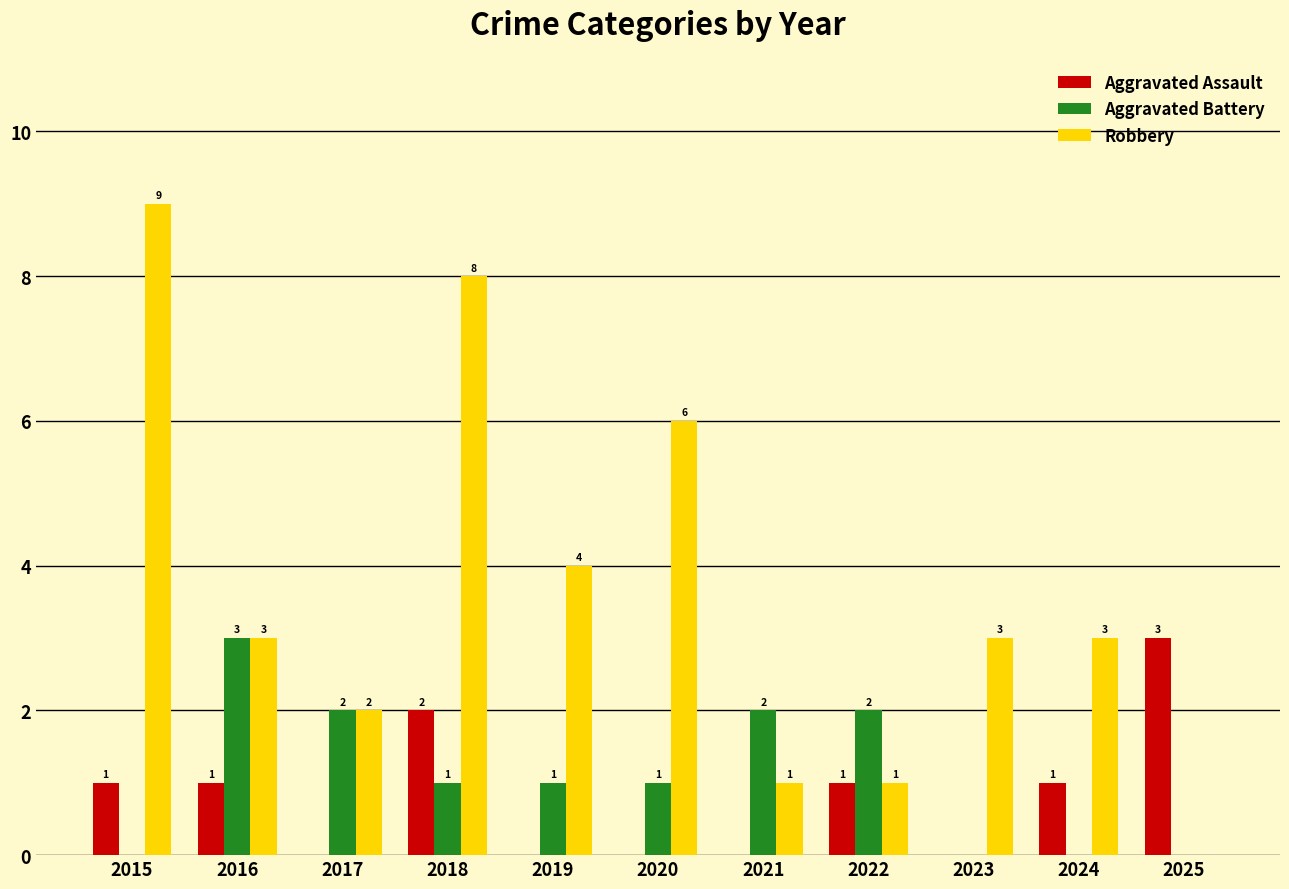

Are the bars horizontal?

No